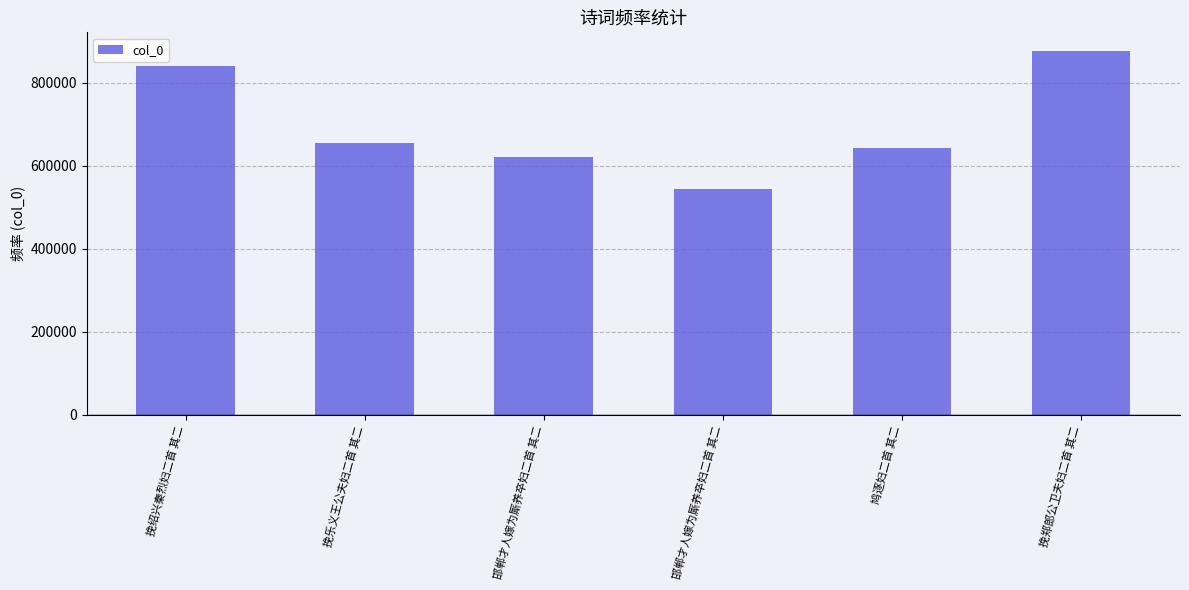

Is it true that the value at 挽乐义王公夫妇二首 其二 is 653563?

True